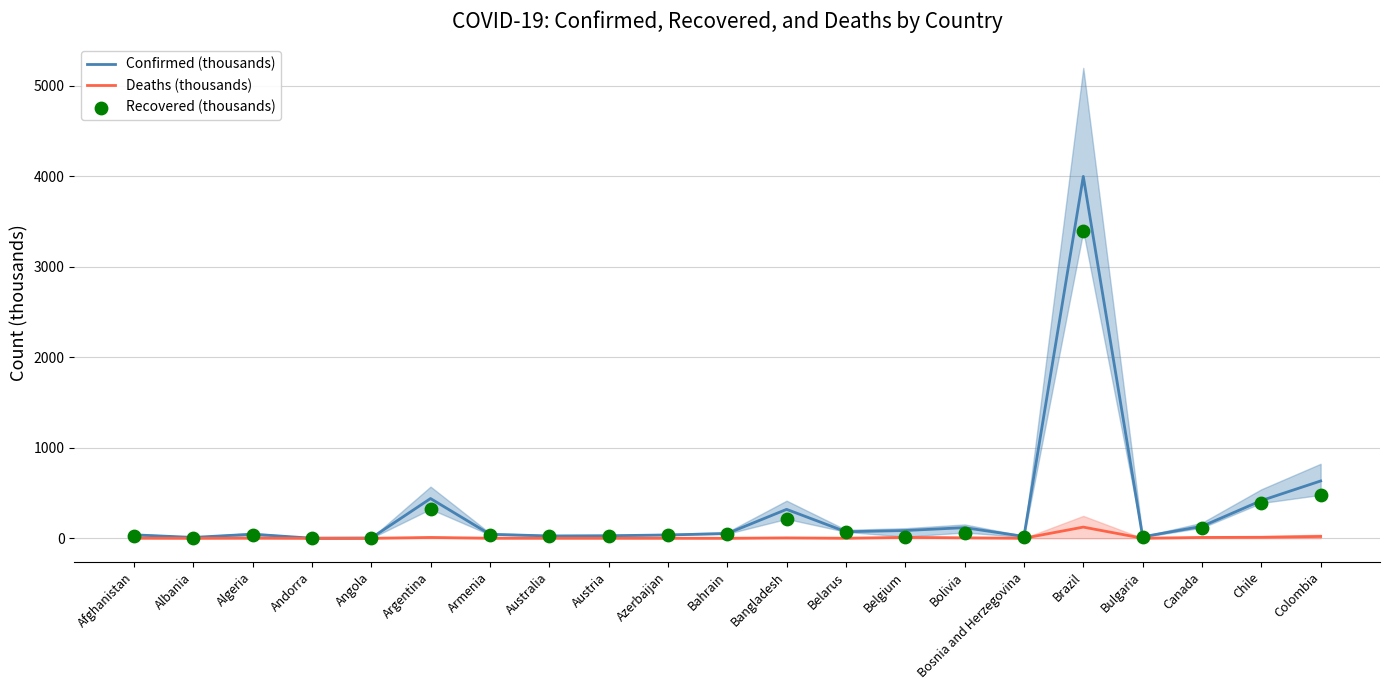

Which series has the largest Y range (max minus min)?

Confirmed (thousands)